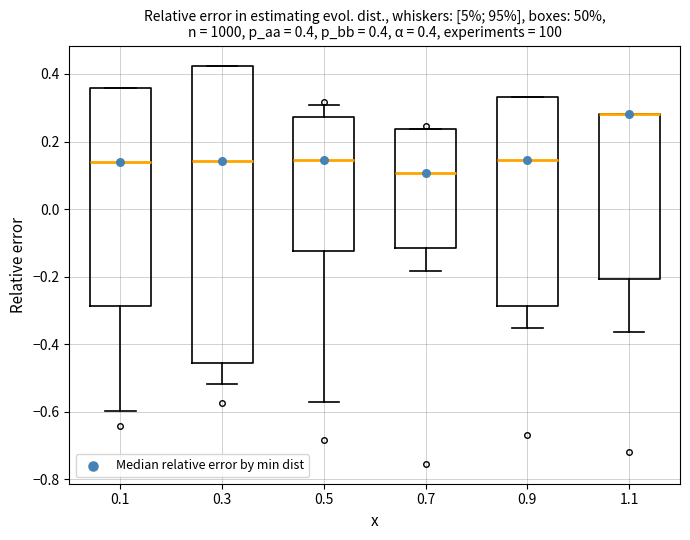

Which box is the tallest, from its lower edge to its upper edge?

0.3